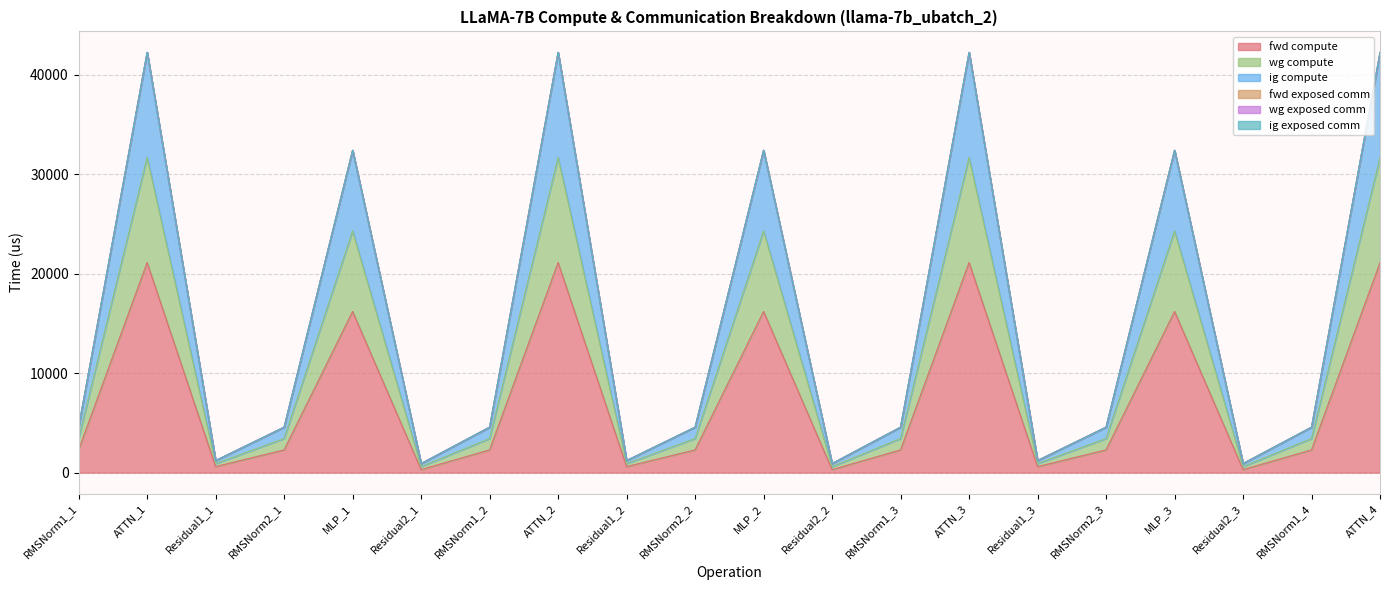

What is the label of the 16th point from the right?

MLP_1